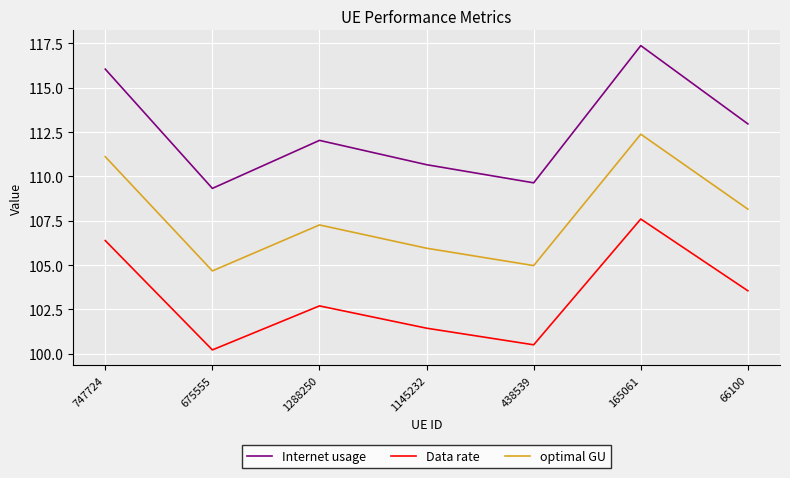

True or false: Internet usage and Data rate intersect in this chart.

False